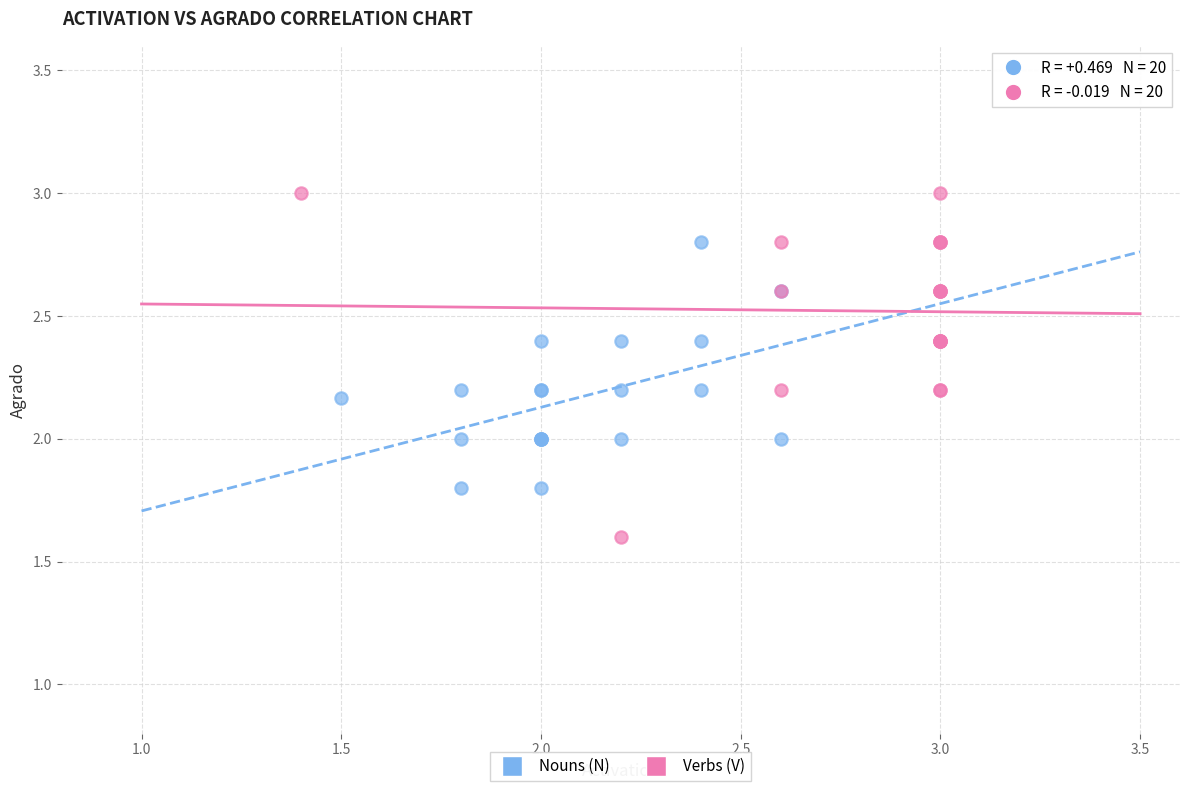

Which series reaches the minimum Y coordinate?

Verbs (V)